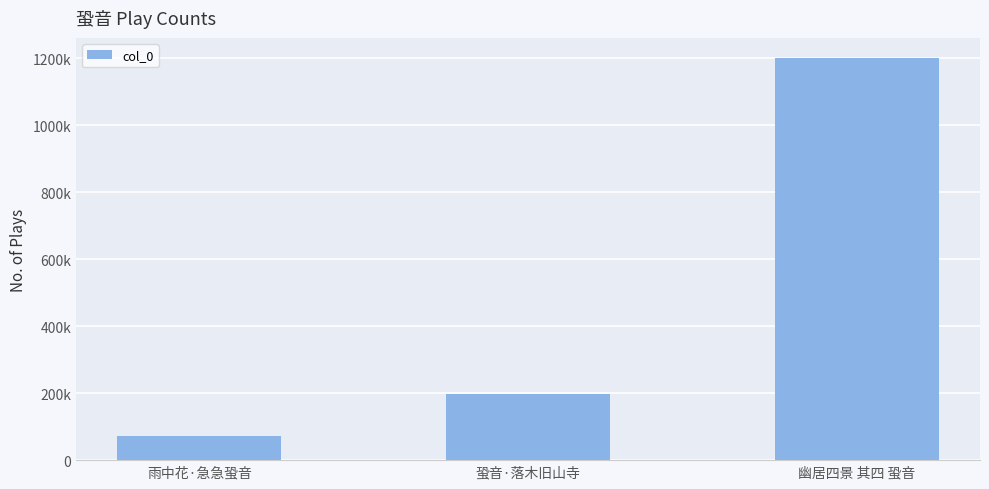

Does the chart contain any negative values?

No